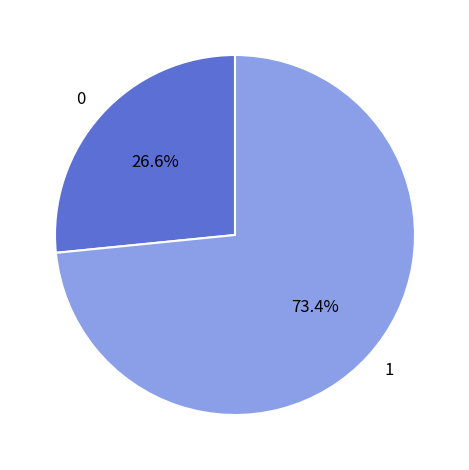

Rank the categories by value from highest to lowest.

1, 0